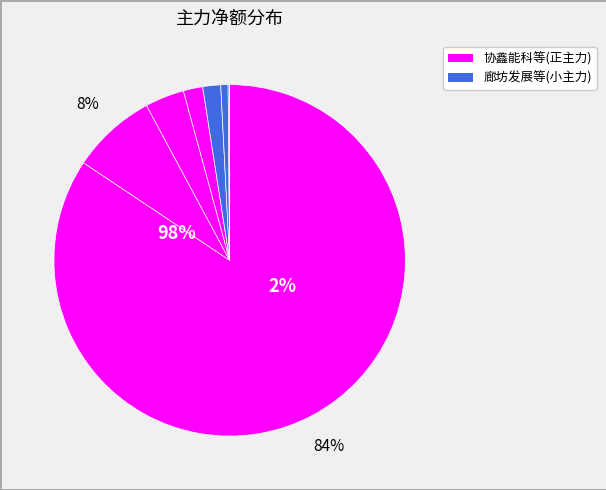

Which category accounts for the majority?

协鑫能科